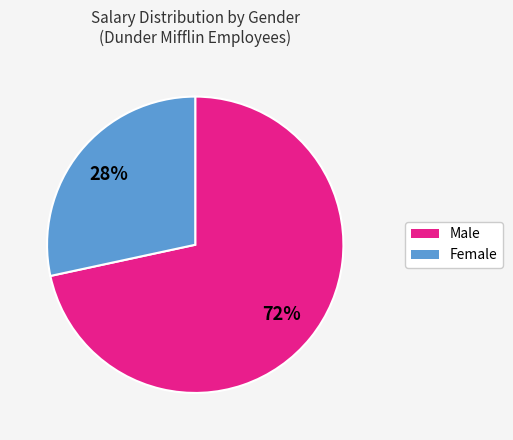

Do Male and Female together represent more than half of the pie?

Yes